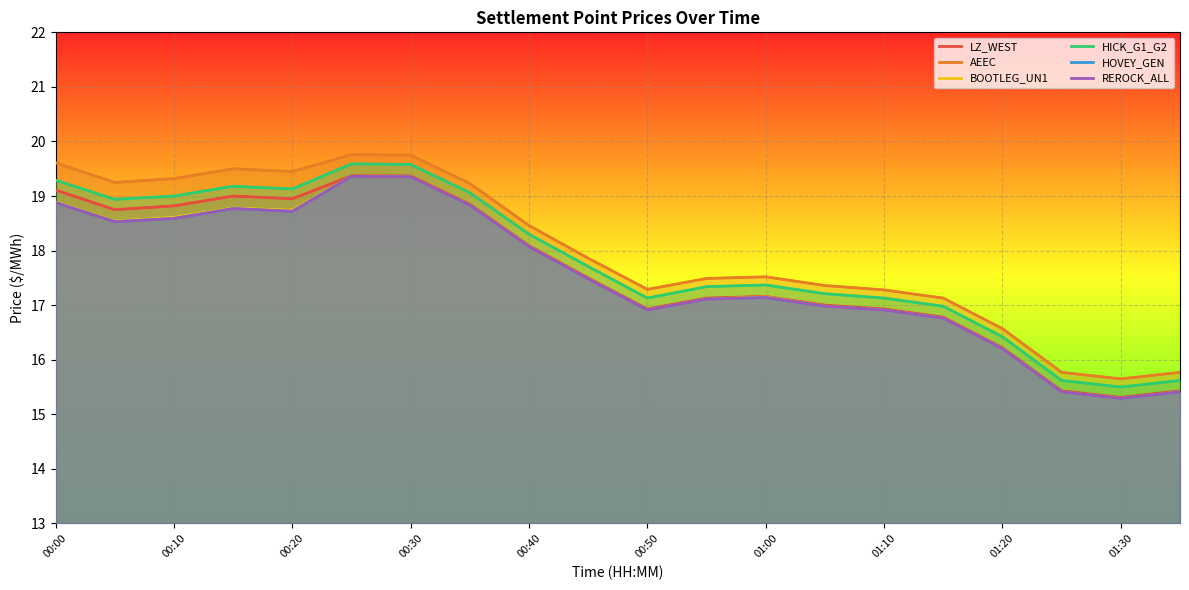

Read the HICK_G1_G2 value at 00:10.

19.0